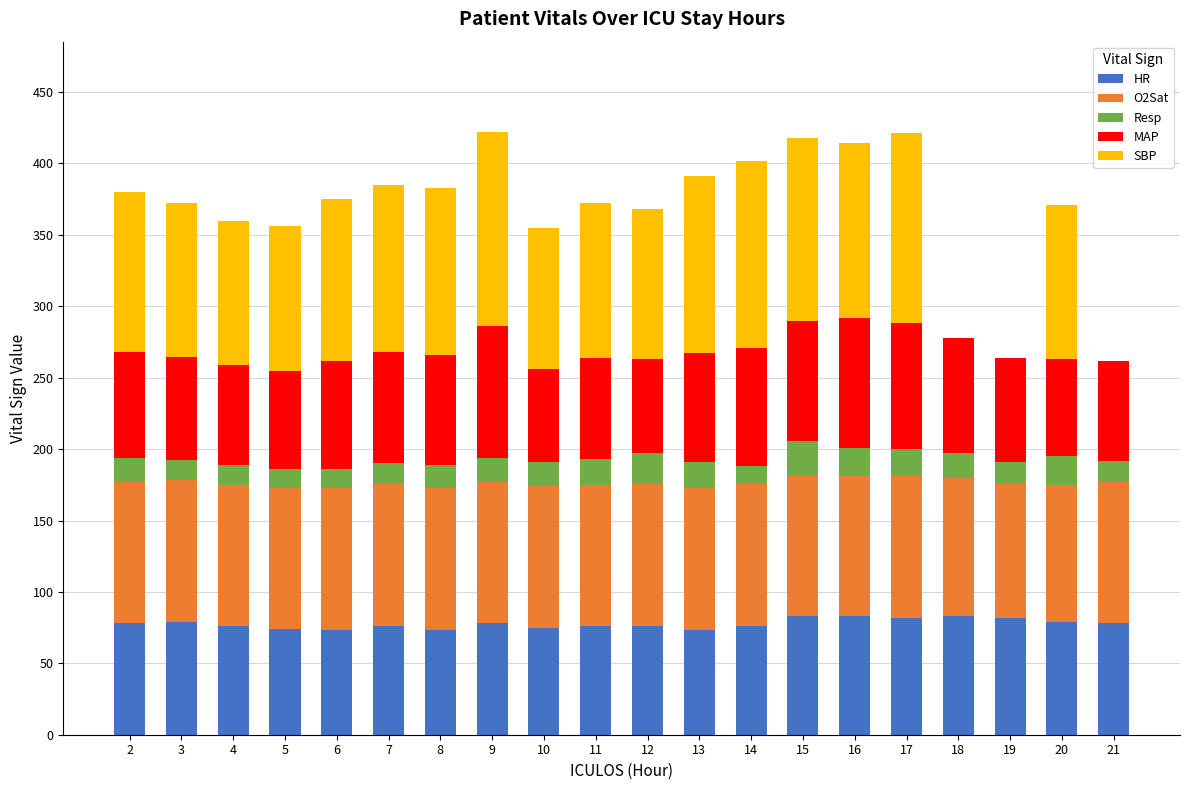

How many data points does each series have?

20